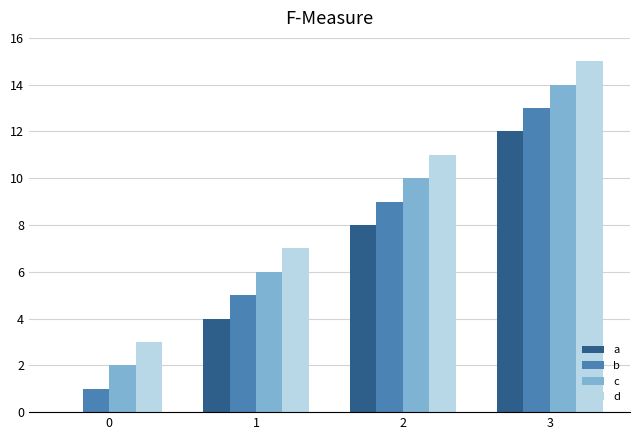

How many groups of bars are there?

4